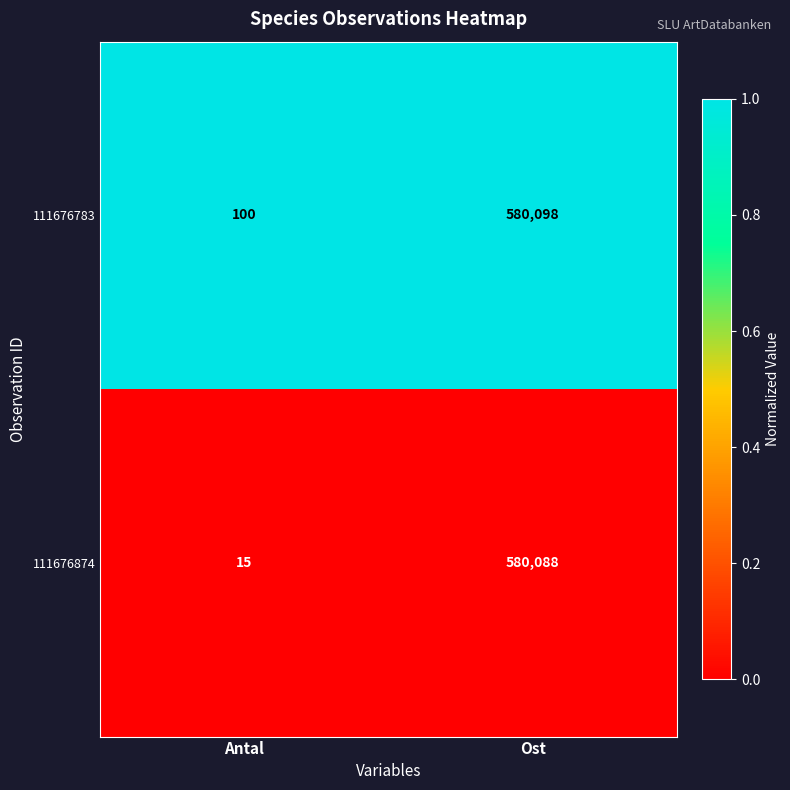

Reading left to right, extract all data points from this chart.

111676783: Antal=100	Ost=580098
111676874: Antal=15	Ost=580088